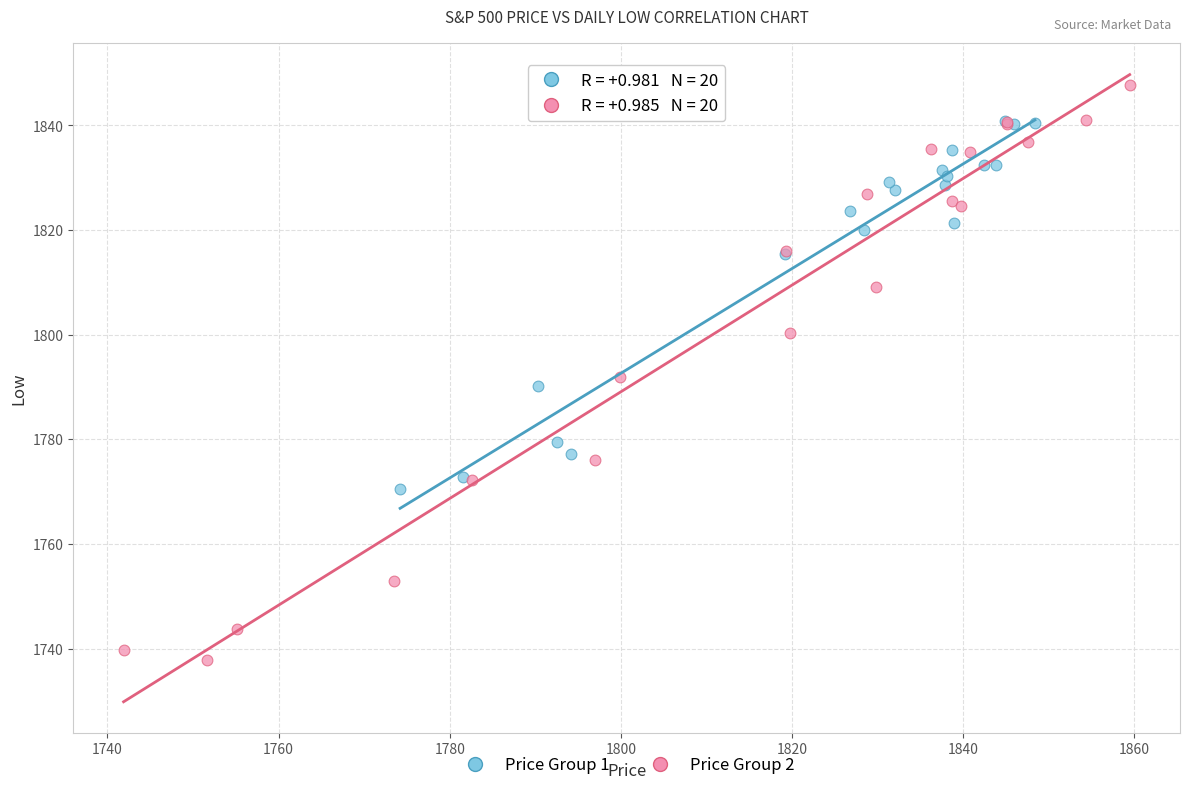

Which series has the widest spread of Y values?

Price Group 2